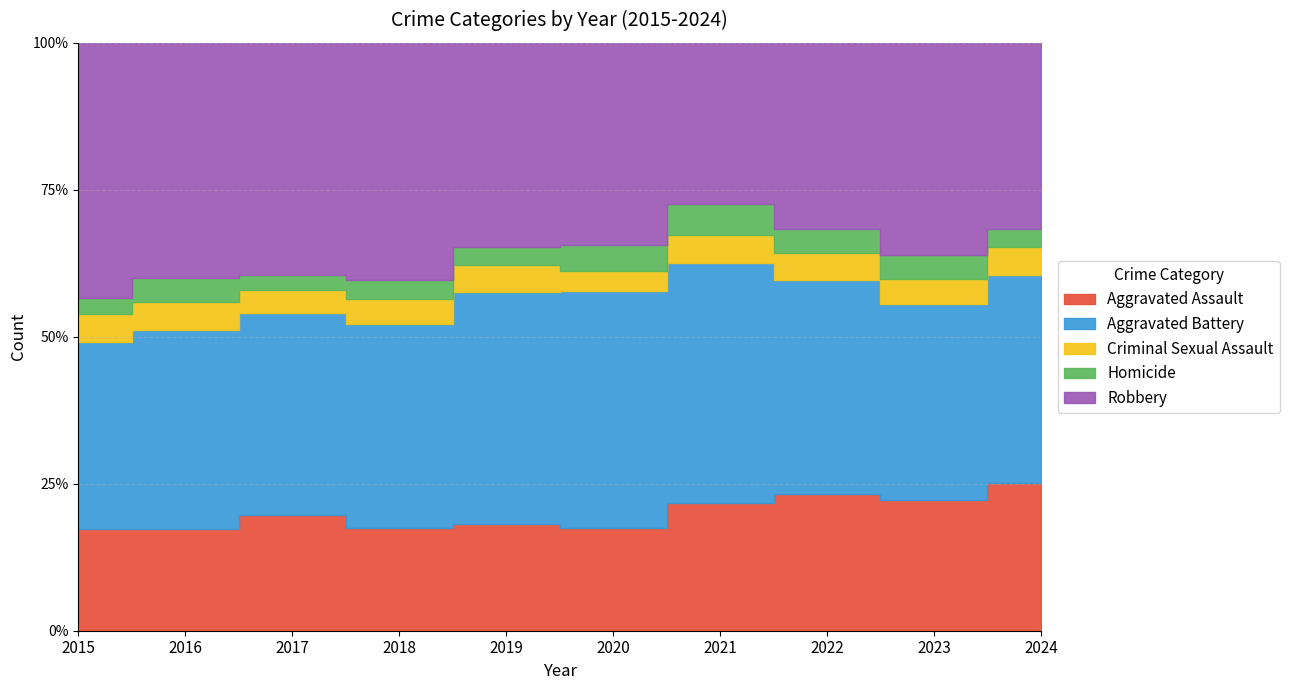

The value of Aggravated Battery at 2023 is 145. True or false?

False